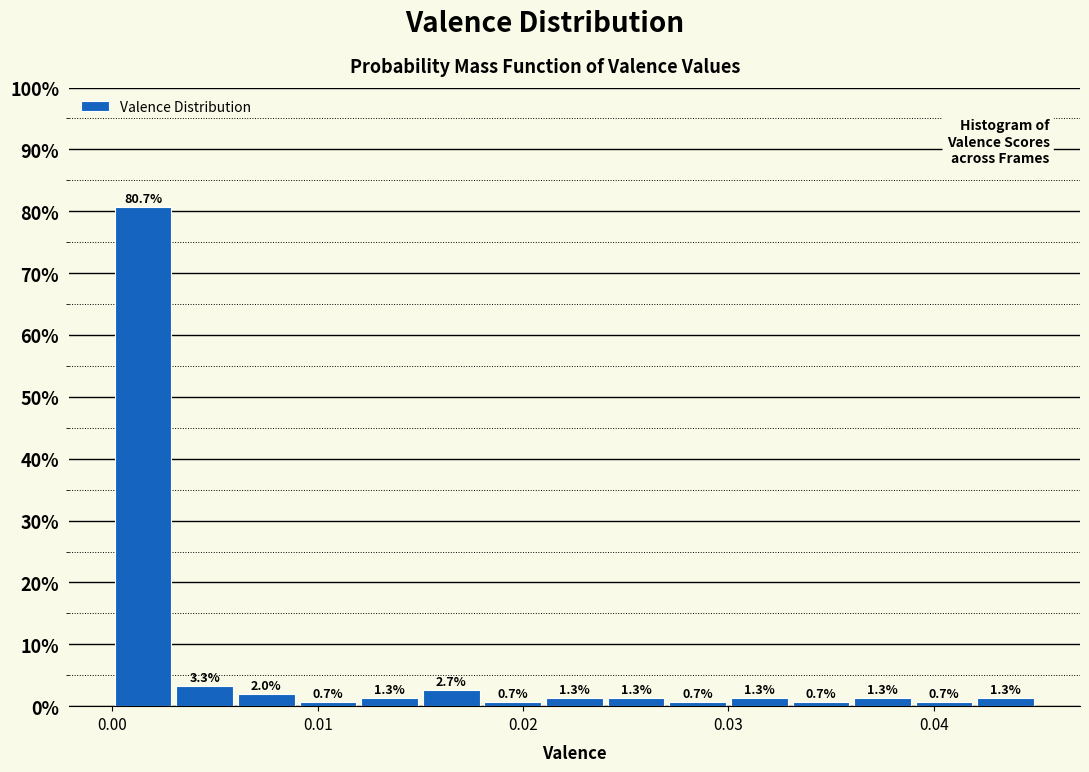

Around what value on the x-axis is the tallest bar? Give the approximate position of its centre, as read against the axis.

0.002